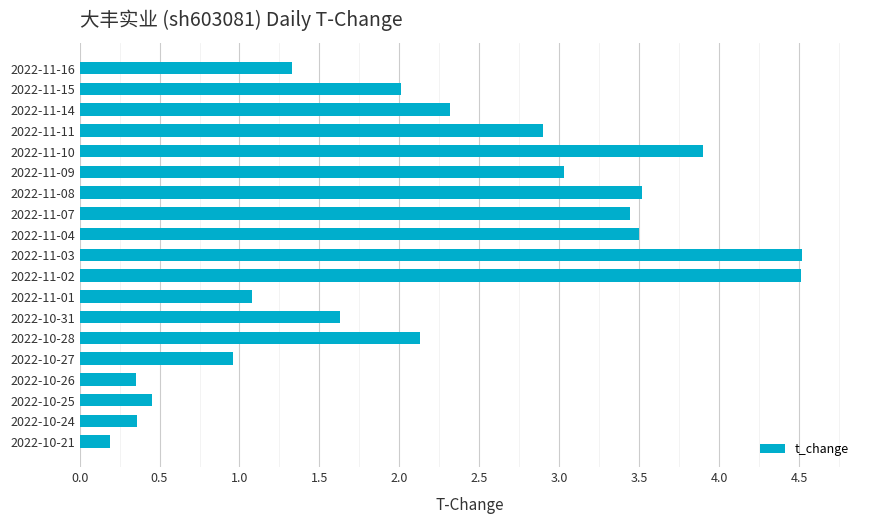

What is the difference between the maximum and minimum values?

4.3